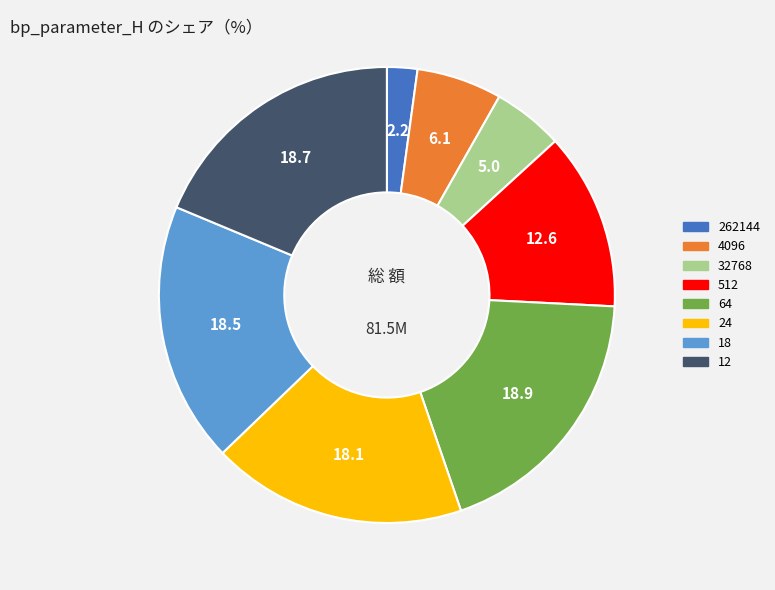

True or false: 262144 accounts for 2% of the total.

True